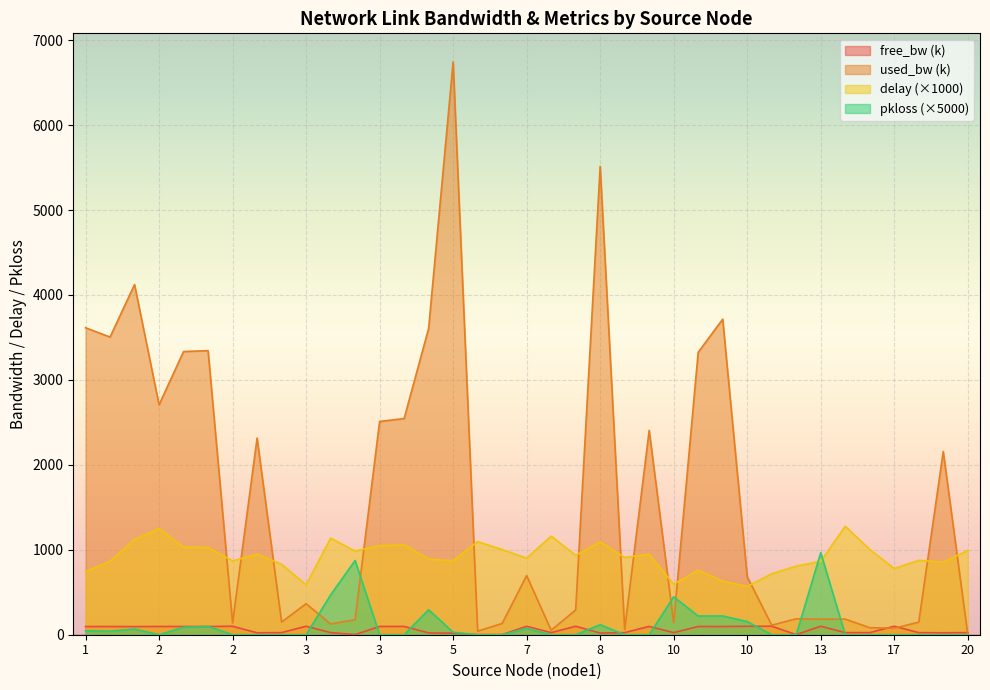

True or false: pkloss has a value of 430.9 at 3.

False